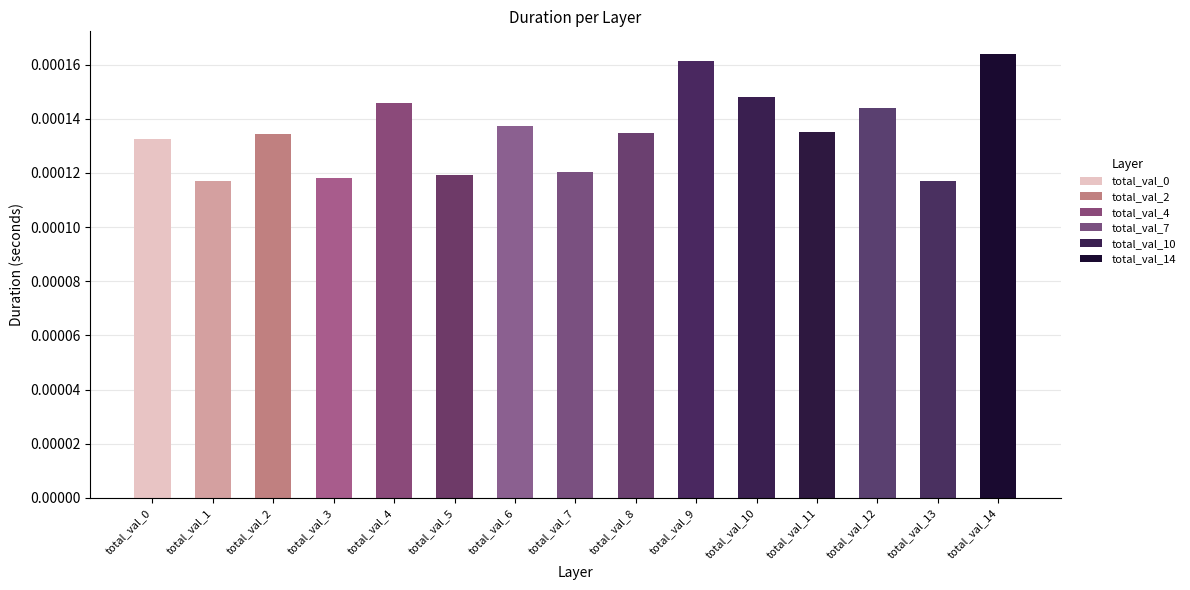

Count the number of categories in the chart.

15